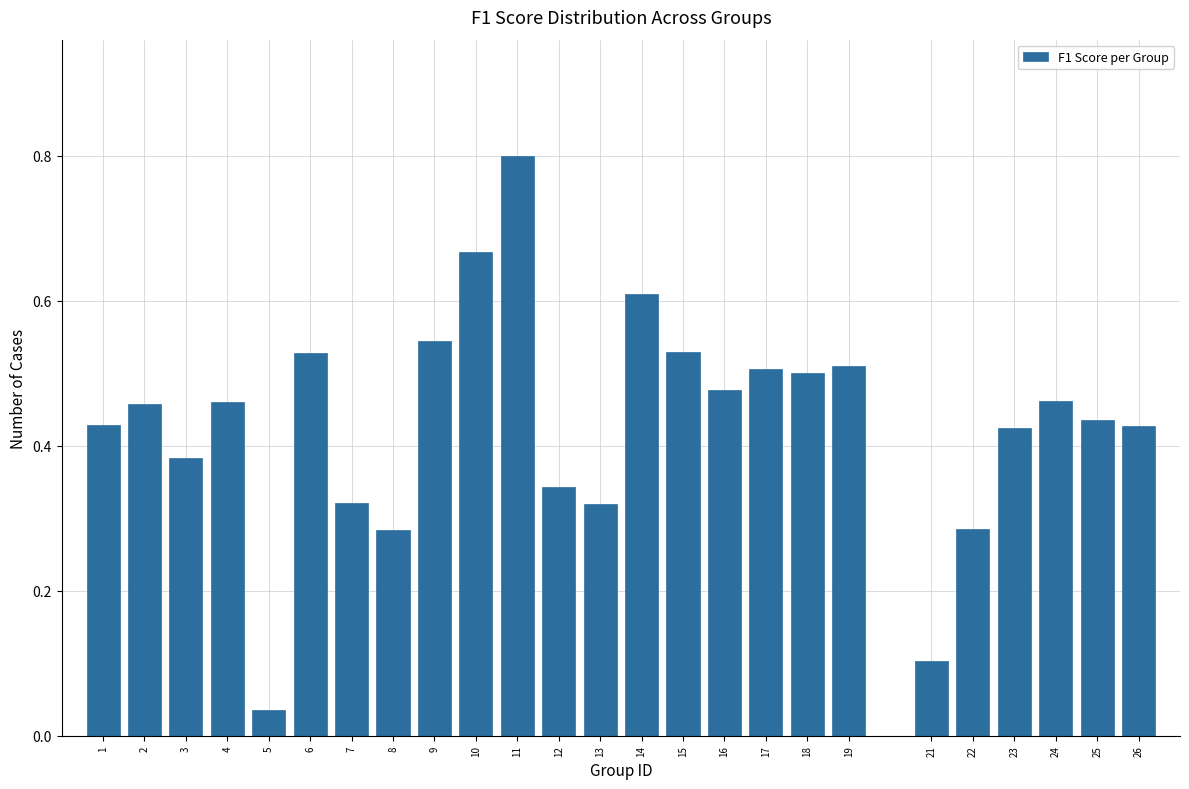

Is it true that the value at 2 is 0.5?

True